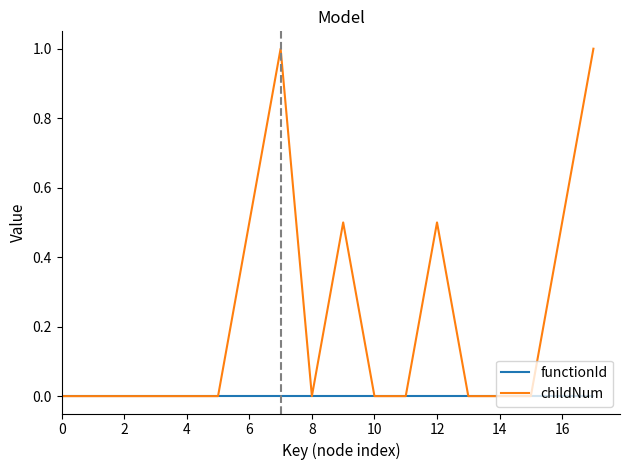

Rank the series by their maximum value, from lowest to highest.

functionId, childNum